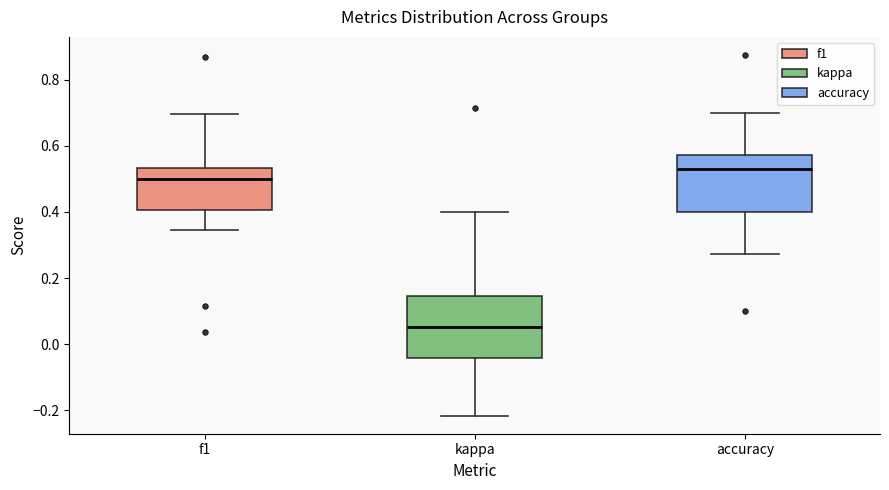

Reading left to right, read every box against the y-axis: the position of its median line, the range the box covers, and the ends of its whiskers. The values are not printed on the chart, so give them approximately, as read against the axis.

f1: median 0.50, box 0.40 to 0.54, whiskers 0.34 to 0.70
kappa: median 0.06, box -0.04 to 0.14, whiskers -0.22 to 0.40
accuracy: median 0.54, box 0.40 to 0.58, whiskers 0.28 to 0.70